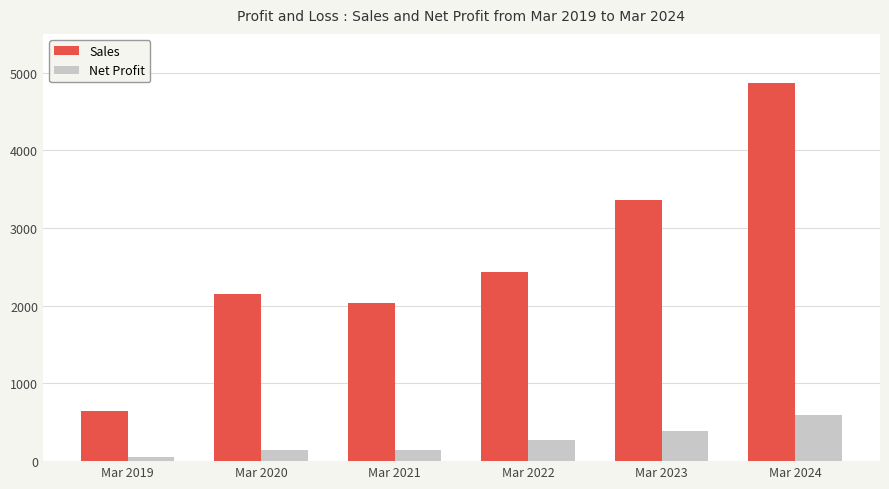

The value of Sales at Mar 2022 is 2432. True or false?

True